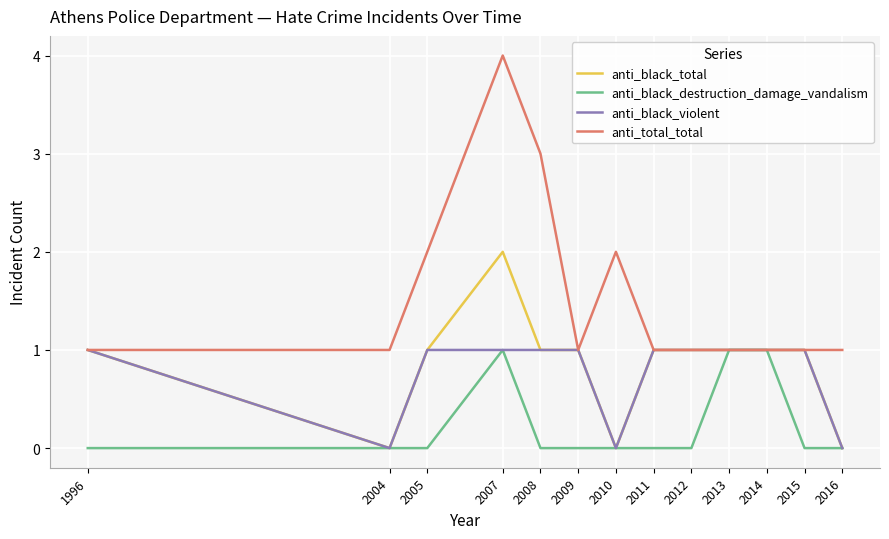

At which category is the sum across all series the highest?

2007